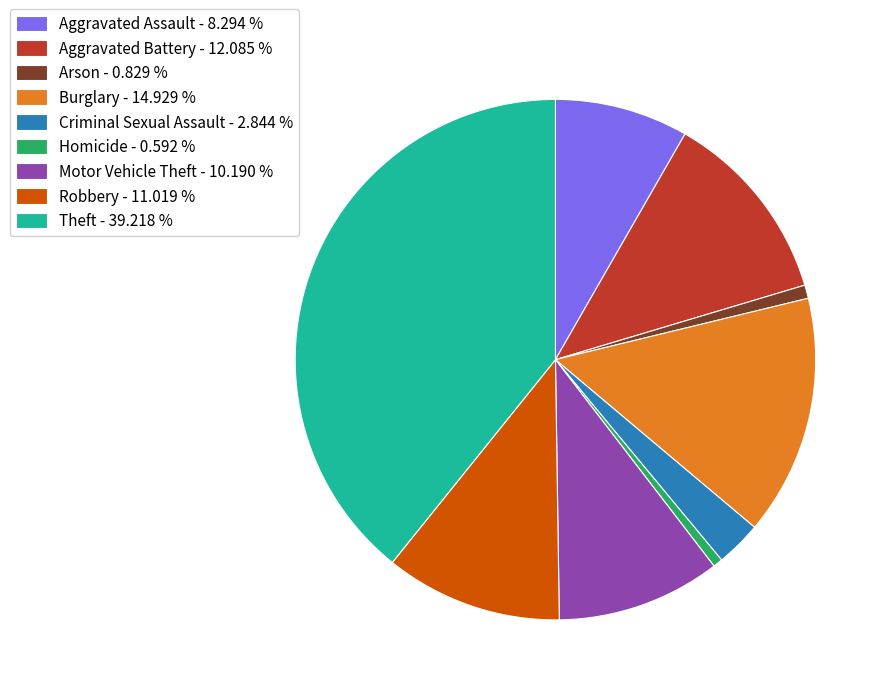

Is Robbery the majority of the pie?

No